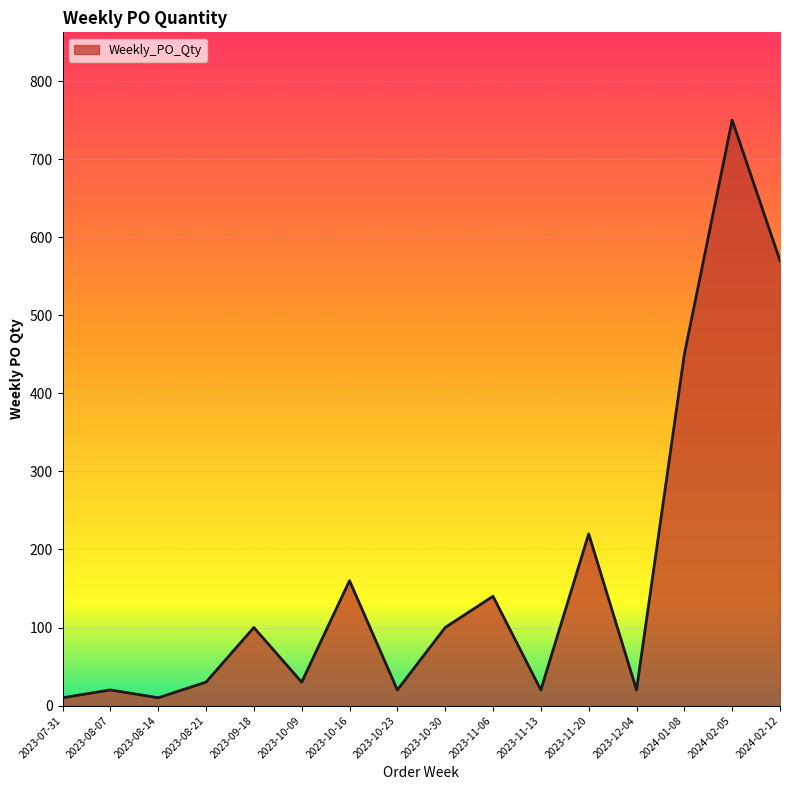

Count the number of data series in this chart.

1